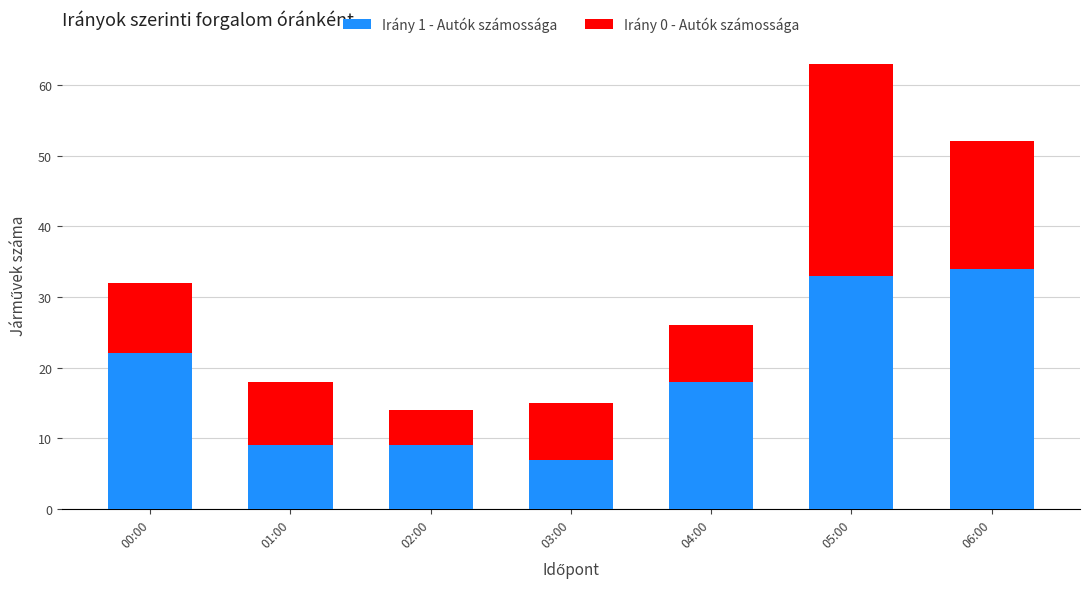

How many bars are there in total?

7